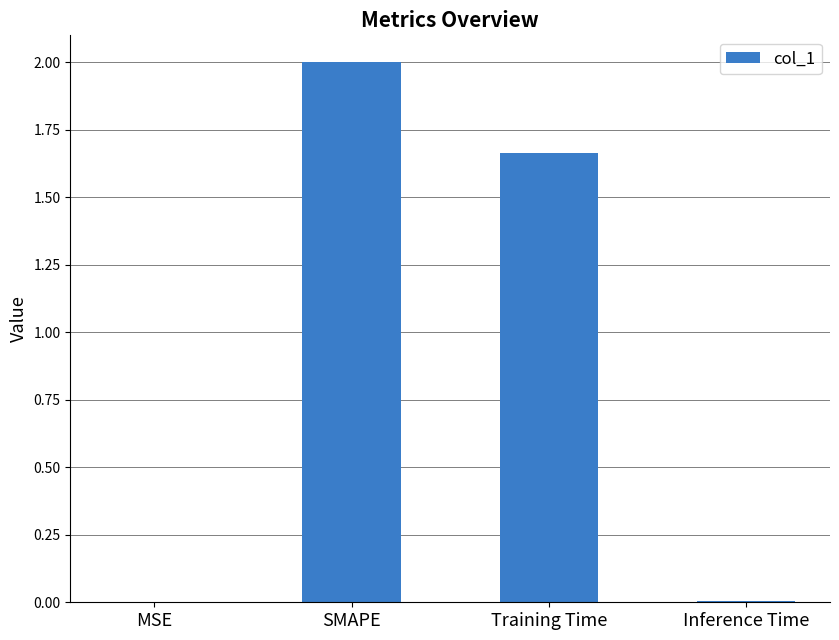

What is the average value?

0.9